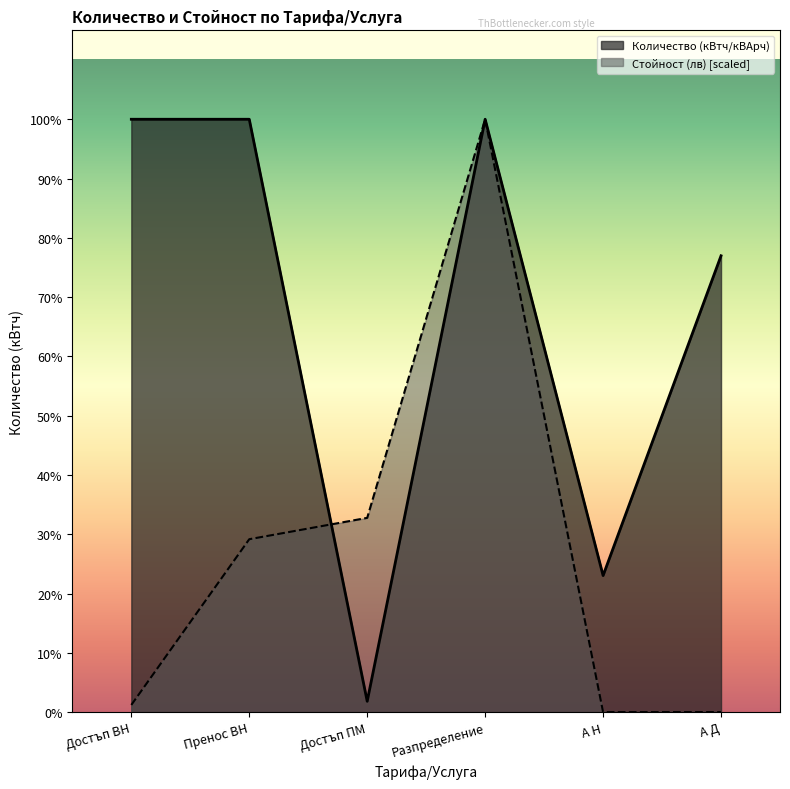

Rank the series at Разпределение from lowest to highest value.

Количество (кВтч/кВАрч), Стойност (лв)